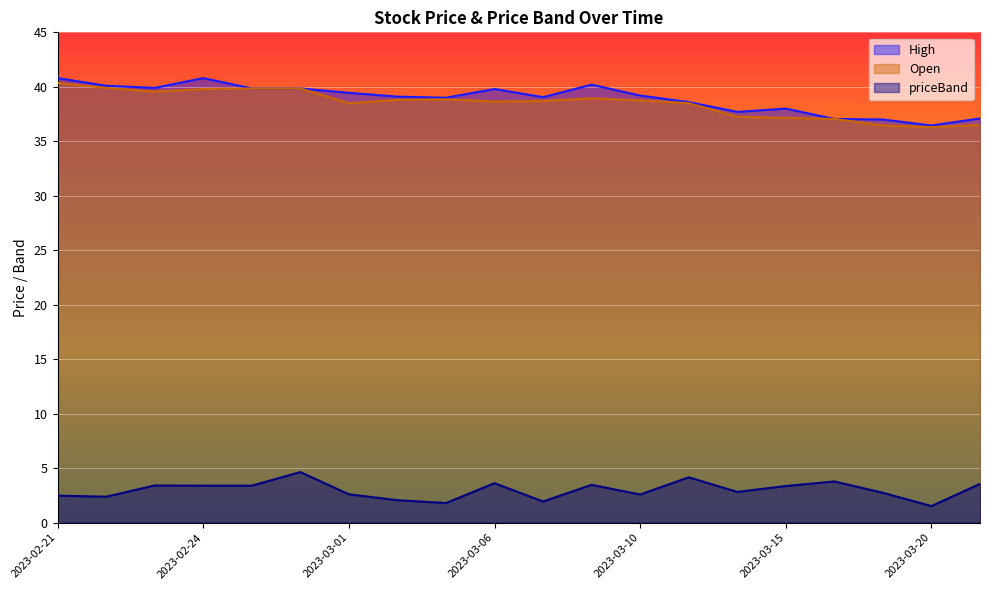

Which series has the widest spread of values?

High